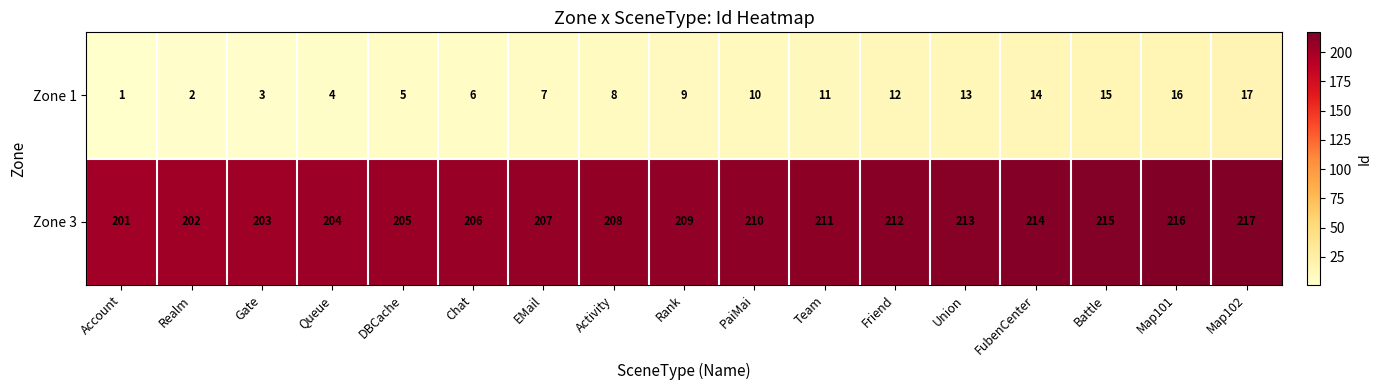

At Battle, list the series in order from largest to smallest.

Zone 3, Zone 1